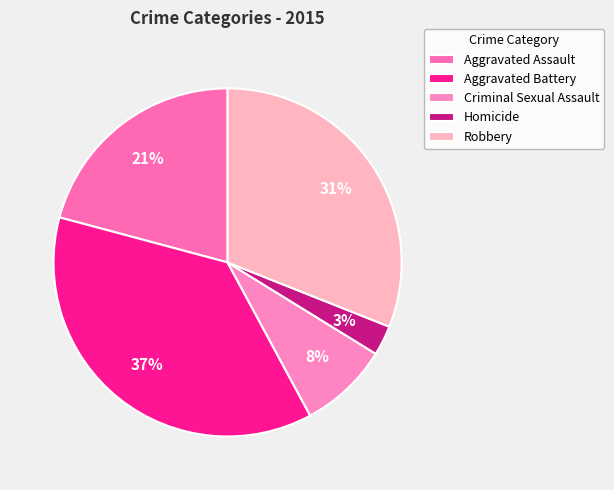

How many slices are in this pie chart?

5